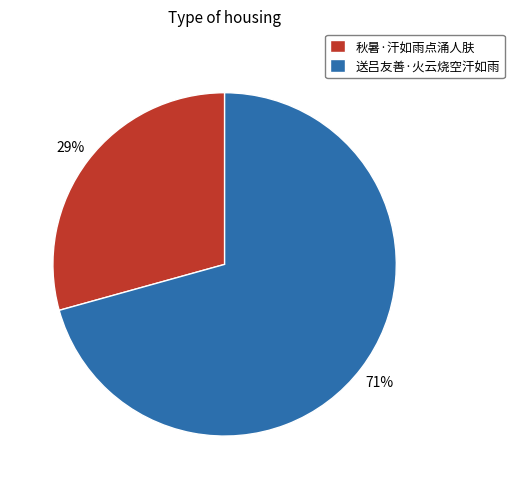

To the nearest percent, what percentage of the pie is 秋暑·汗如雨点涌人肤?

29%